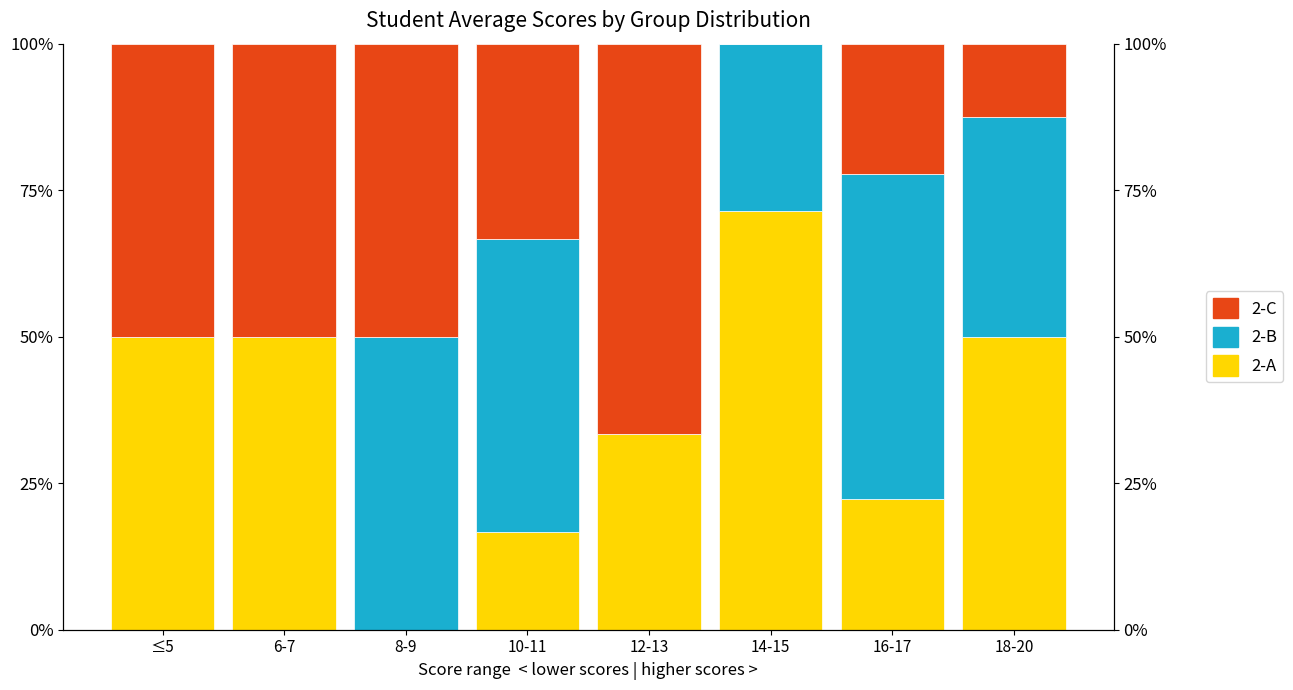

Which series has the largest range (max minus min)?

2-A